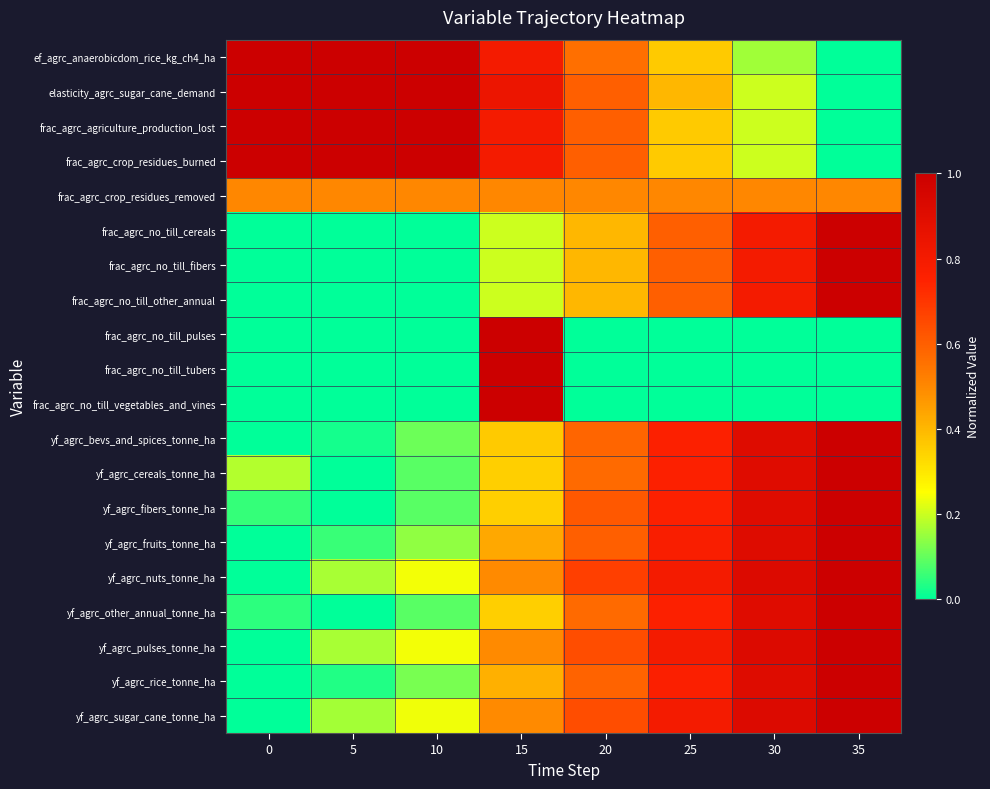

Count the number of data series in this chart.

20